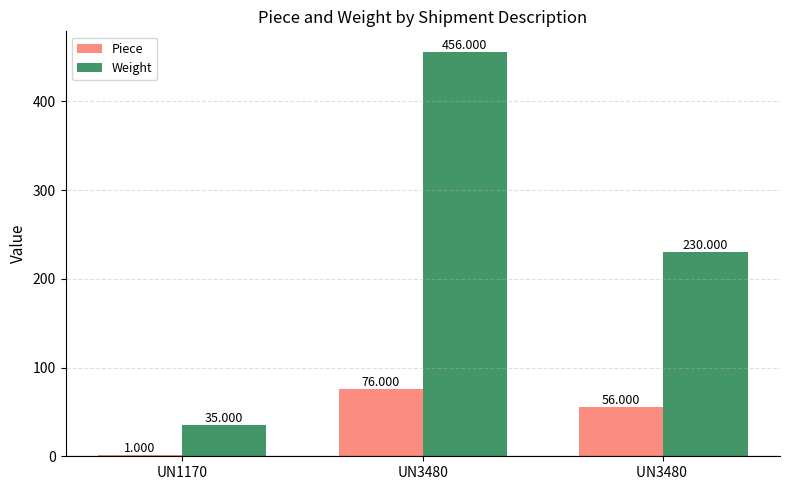

The Weight series shows 319 at UN3480 . True or false?

False